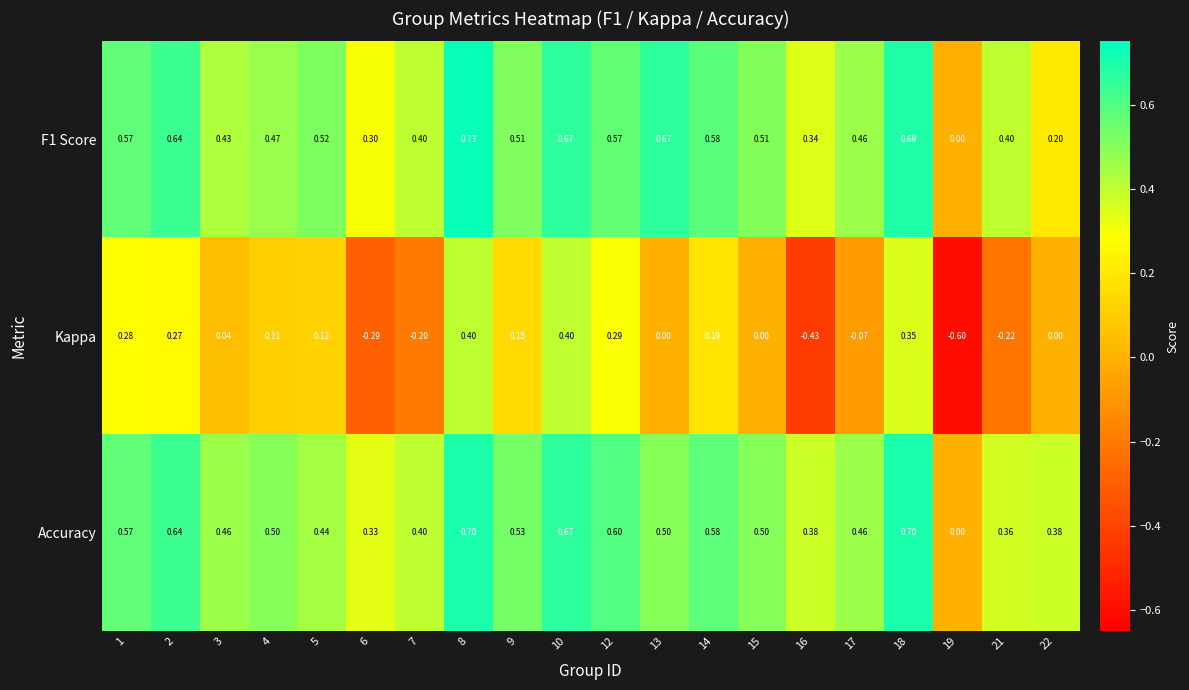

At which category does the chart reach its minimum across all series?

19